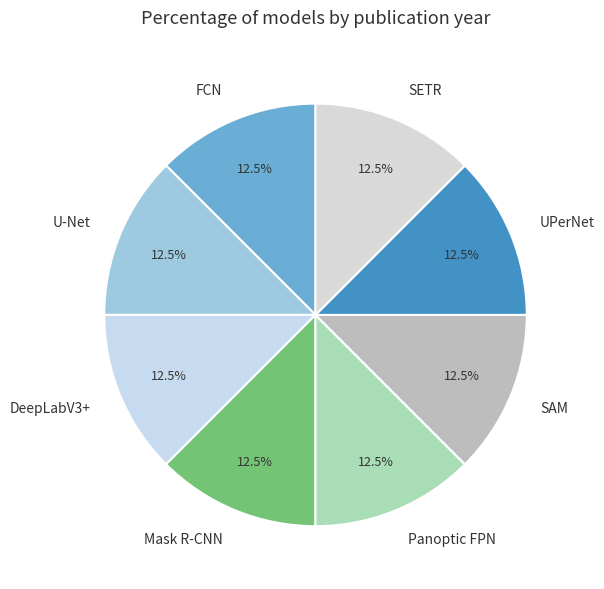

What is the total percentage of SAM and Panoptic FPN?

25.0%